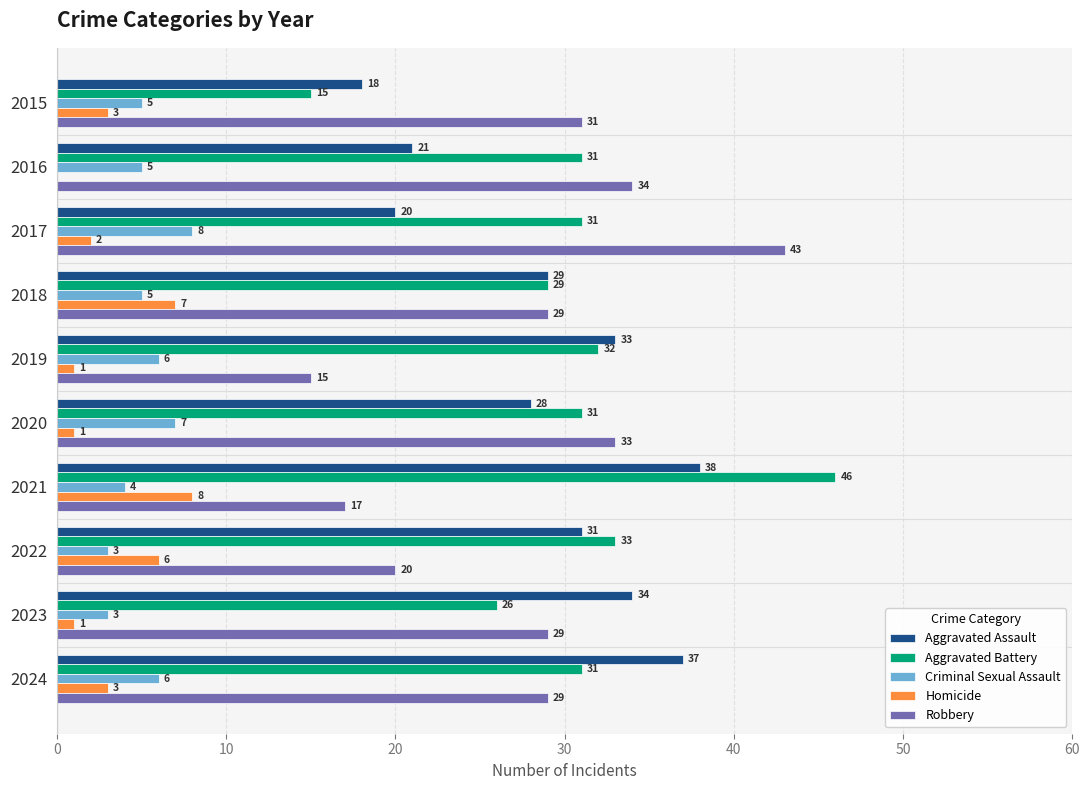

What is the total value across all series at 2021?

113